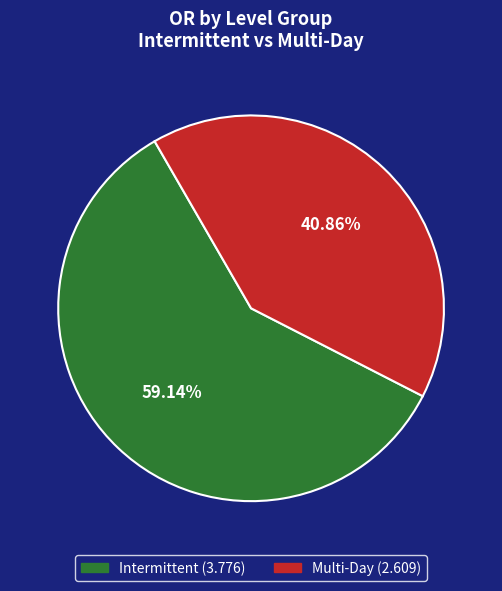

Is there a majority slice in this chart?

Yes